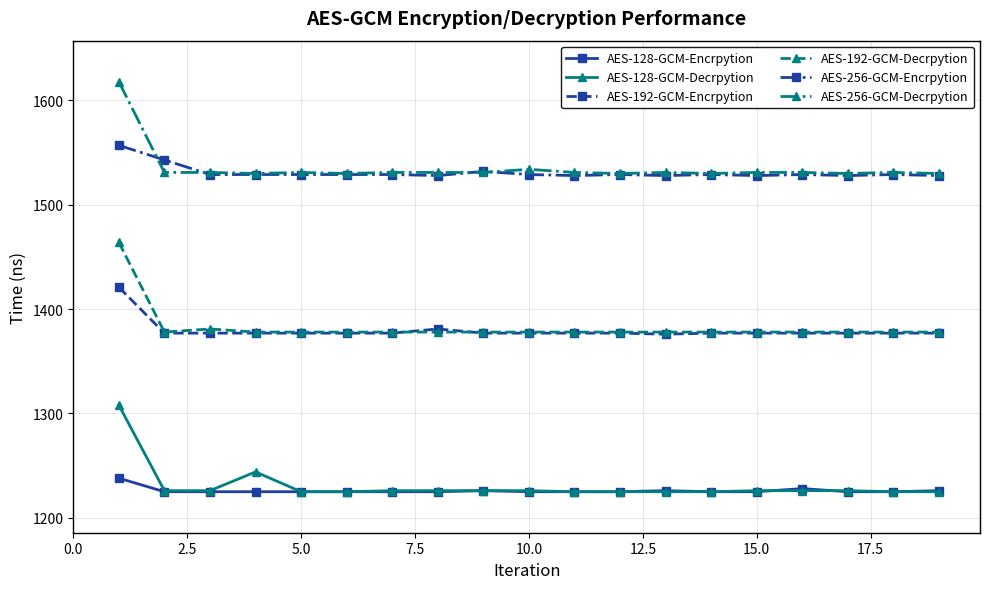

Count the number of data series in this chart.

6